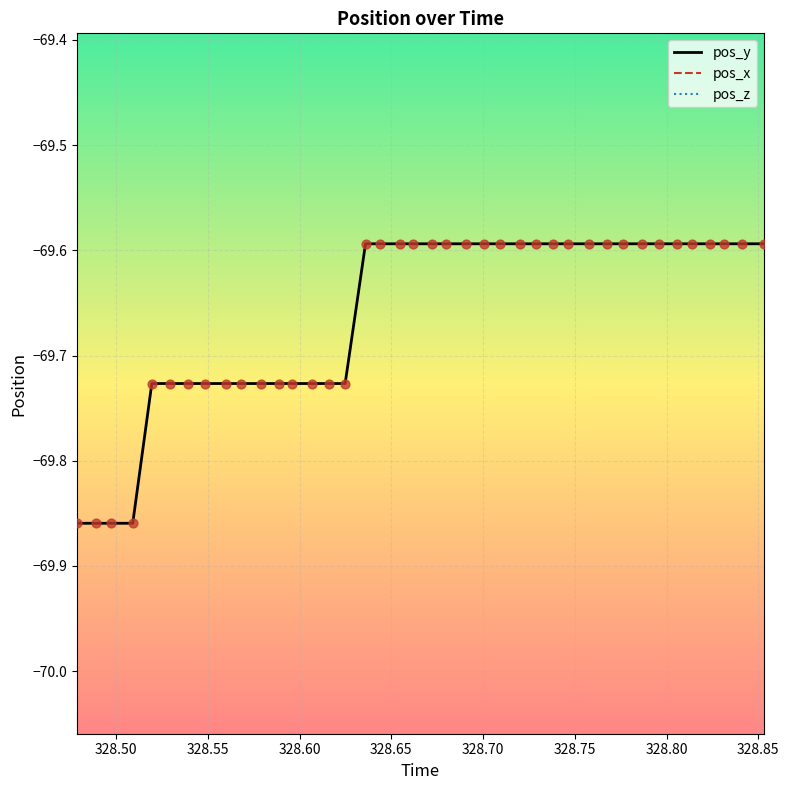

Which series contains the highest Y value?

pos_z